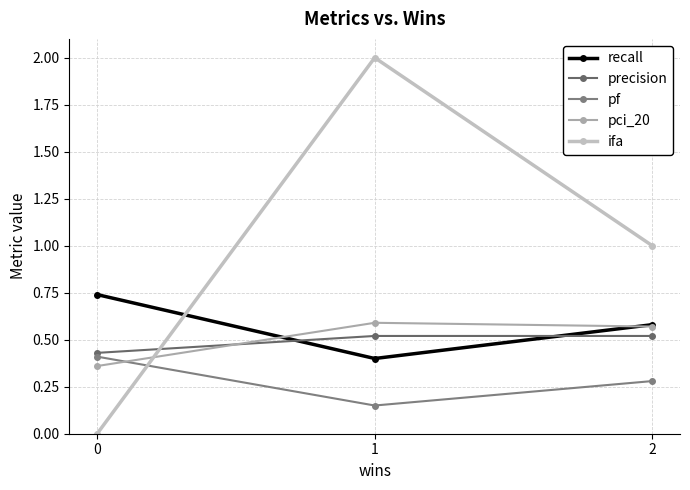

At how many categories does at least one series exceed 0?

3